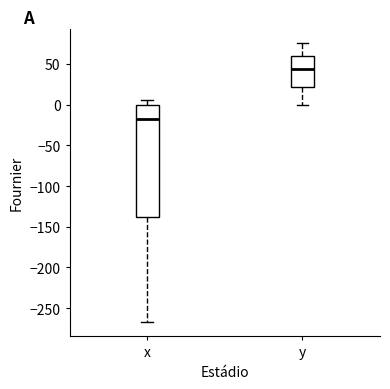

Reading left to right, transcribe this box plot: for each box, give where its median line is, the range the box spans, and where its two whiskers end, as read against the y-axis. The values are not printed on the chart, so give them approximately, as read against the axis.

x: median -20, box -140 to 0, whiskers -265 to 5
y: median 45, box 20 to 60, whiskers 0 to 75